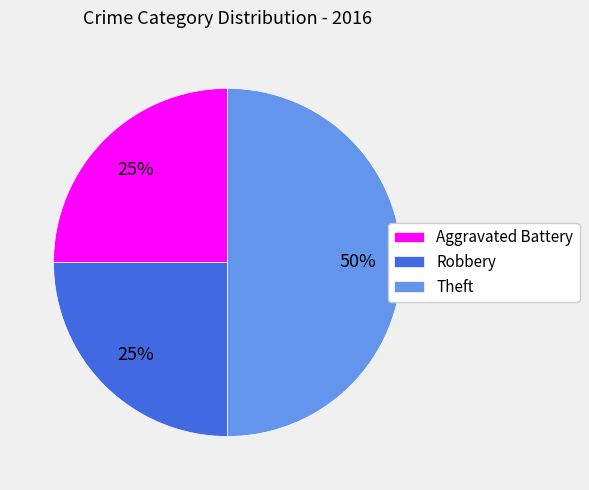

What is the largest slice in the pie chart?

Theft